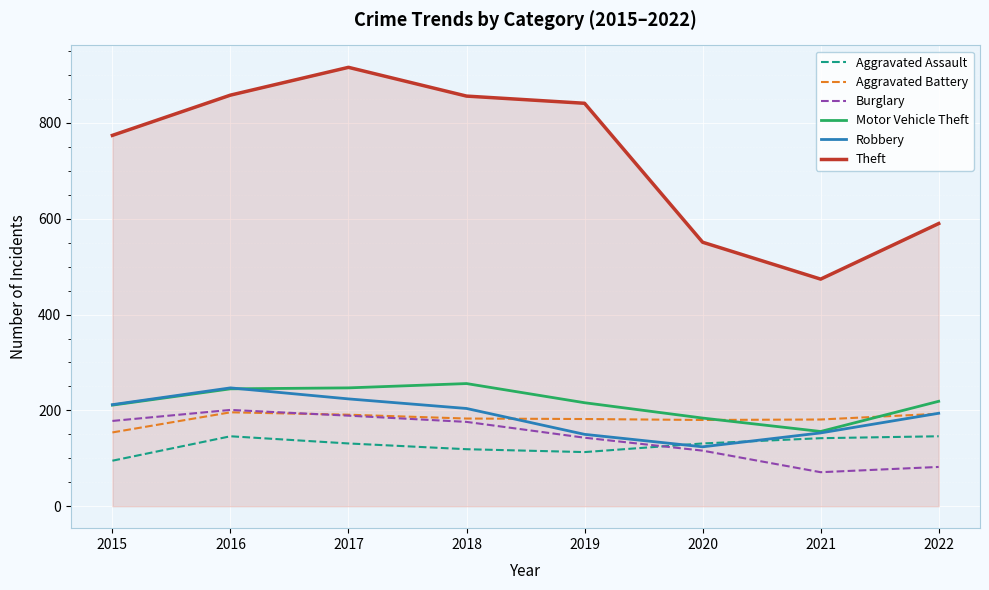

Is this an area chart (filled region under the line)?

No